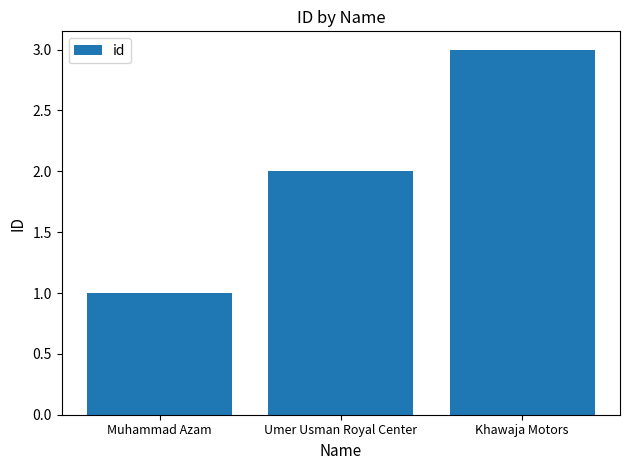

What is the sum of the values at Khawaja Motors and Muhammad Azam?

4